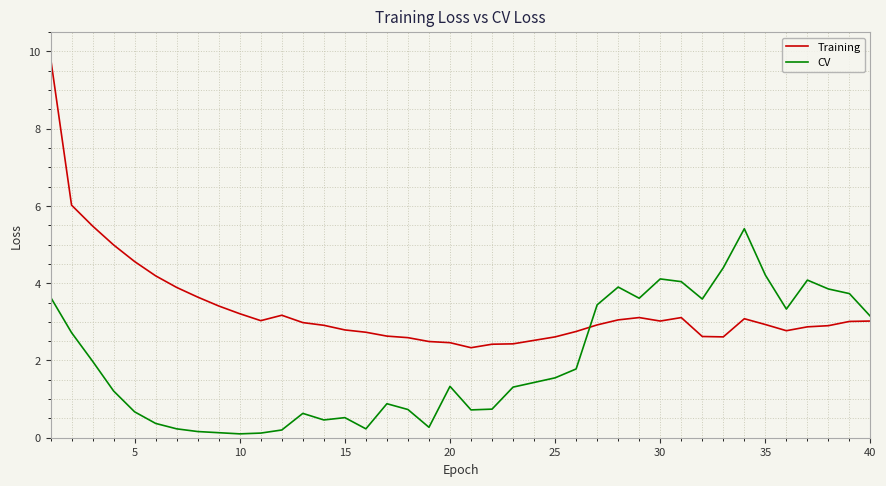

Which series has the largest range (max minus min)?

Training